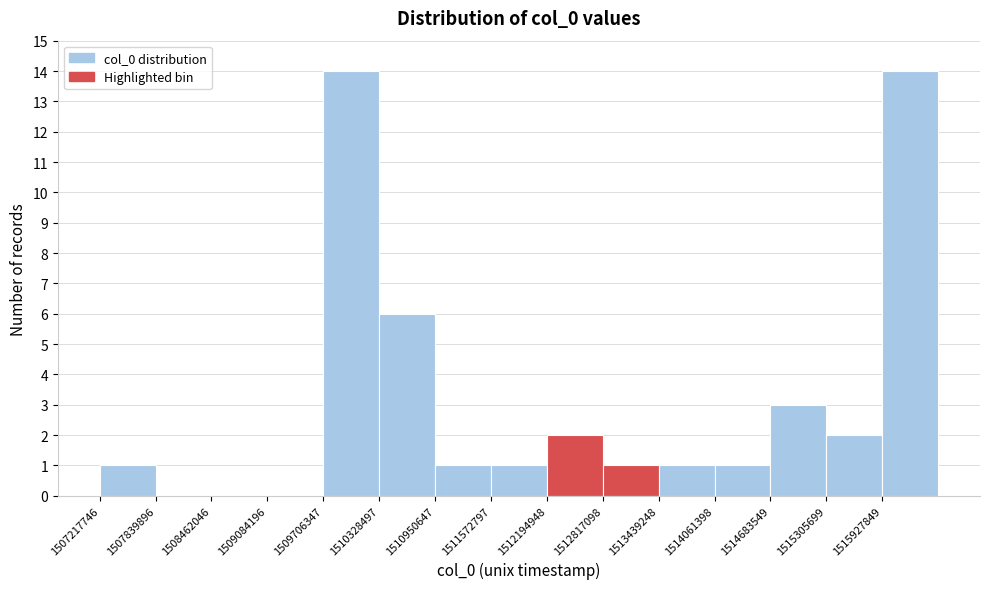

What is the height of the bar covering 1510300000 to 1511000000 on the x-axis? Neither the bar edges nor the heights are printed on the chart, so give them approximately, as read against the axes.

6